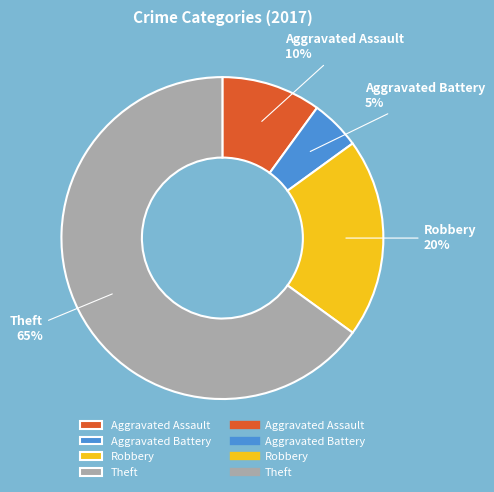

Is it true that Aggravated Battery is 5% of the pie?

True